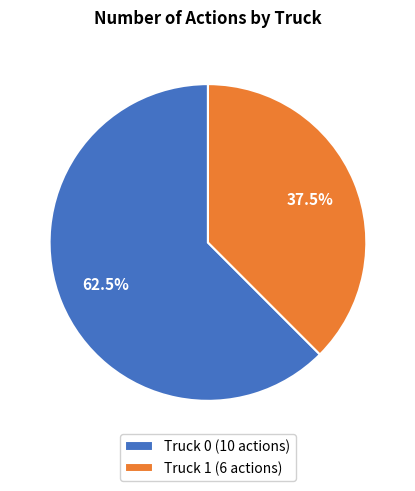

The Truck 0 slice represents 50% of the pie. True or false?

False